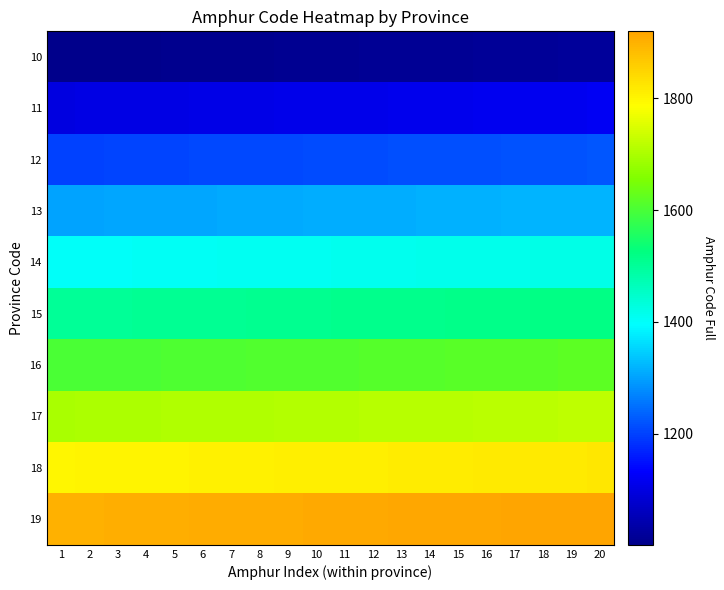

Which series has the largest total across all categories?

19